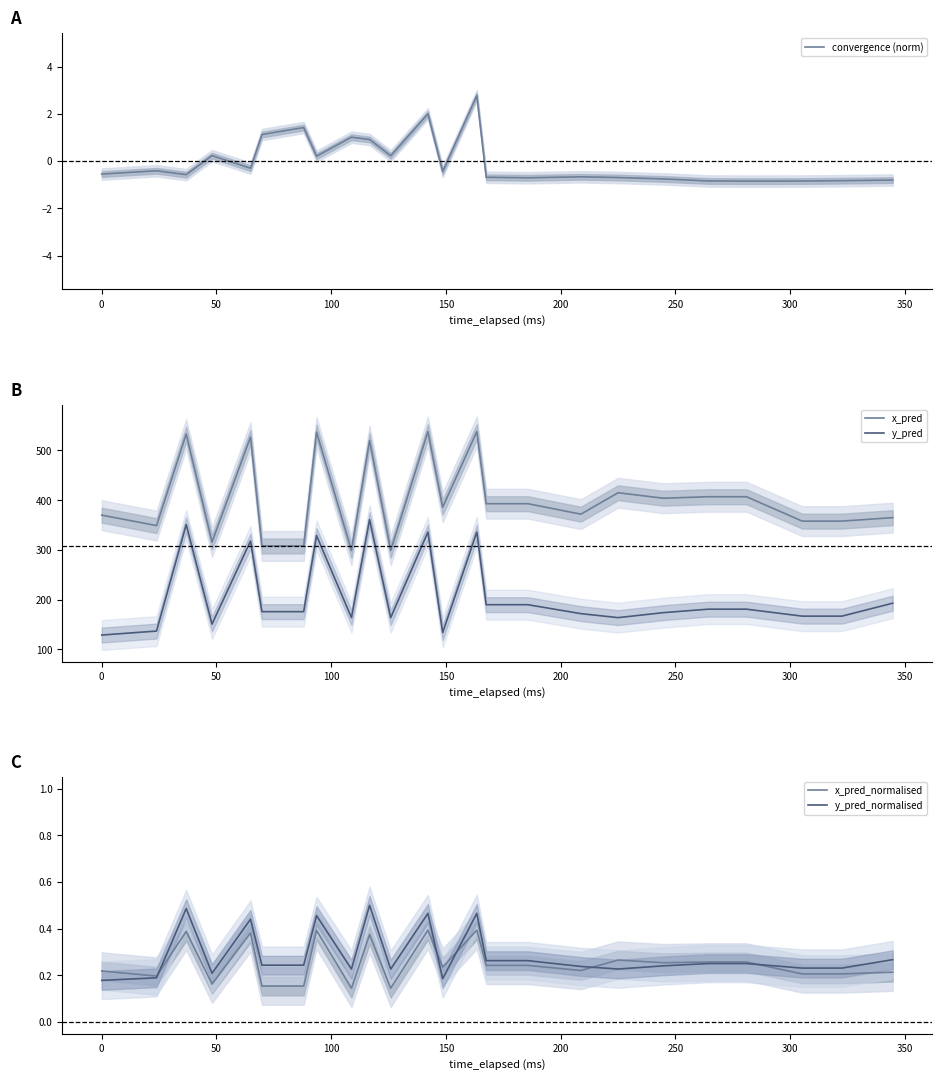

True or false: x_pred and y_pred intersect in this chart.

False